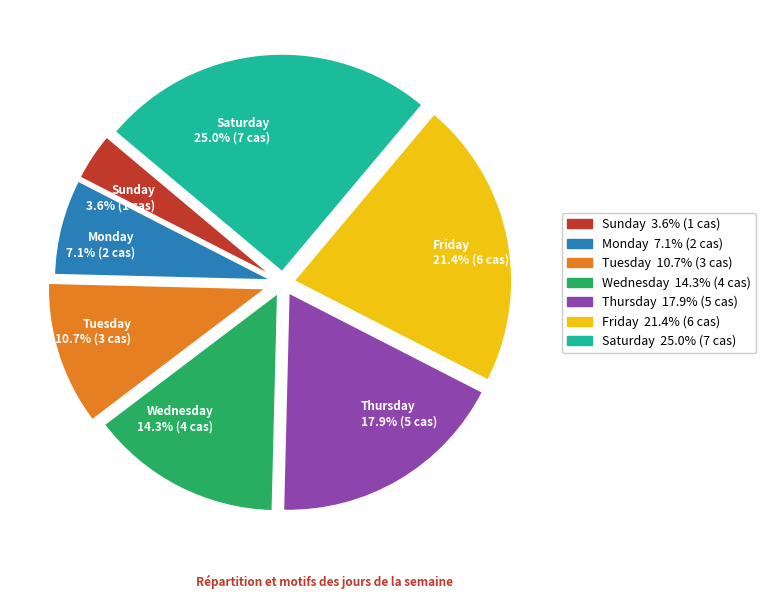

Approximately how many times larger is the value at Saturday compared to Monday?

3.5